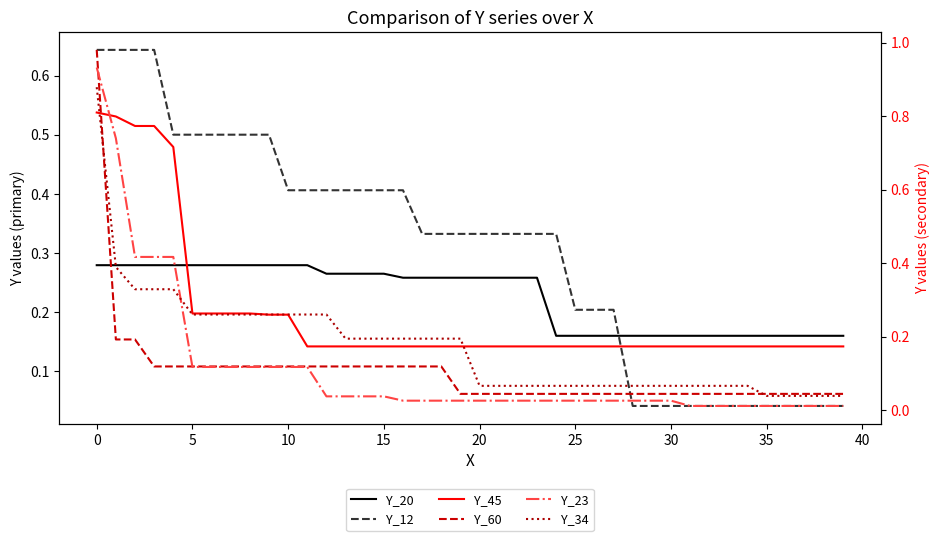

True or false: Y_45 and Y_20 cross at least once.

True